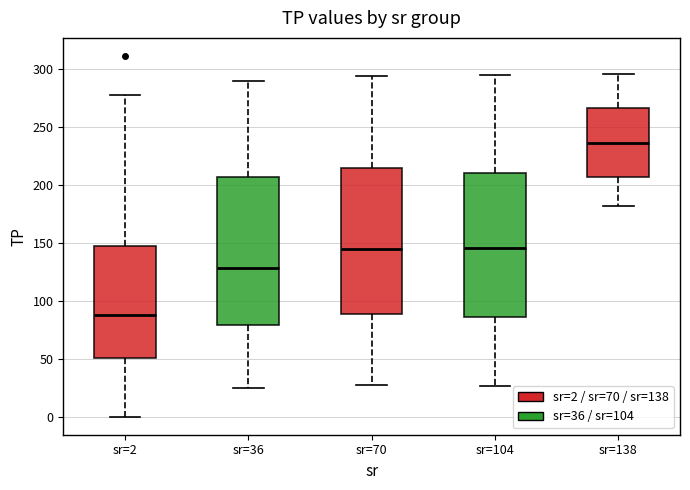

Reading left to right, read every box against the y-axis: the position of its median line, the range the box covers, and the ends of its whiskers. The values are not printed on the chart, so give them approximately, as read against the axis.

sr=2: median 90, box 50 to 150, whiskers 0 to 275
sr=36: median 130, box 80 to 205, whiskers 25 to 290
sr=70: median 145, box 90 to 215, whiskers 25 to 295
sr=104: median 145, box 85 to 210, whiskers 25 to 295
sr=138: median 235, box 205 to 265, whiskers 180 to 295